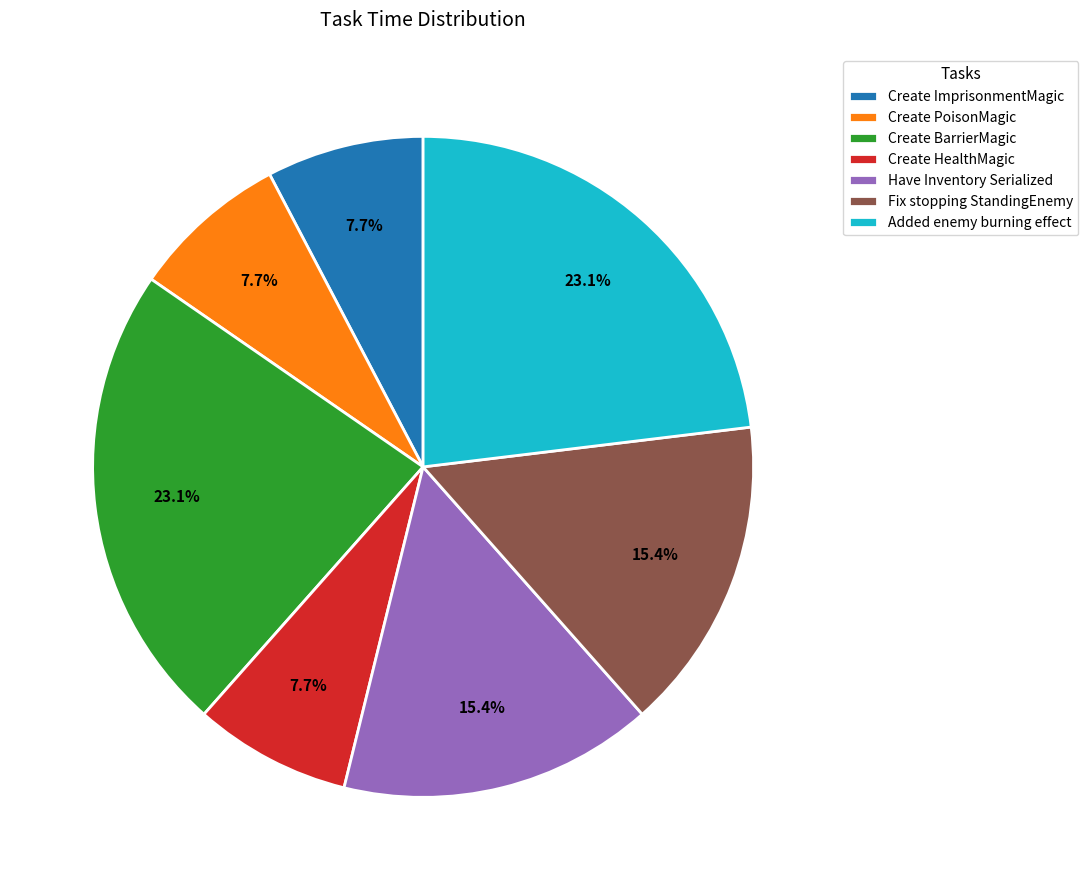

What is the ratio of the value at Fix stopping StandingEnemy to the value at Create BarrierMagic?

0.7